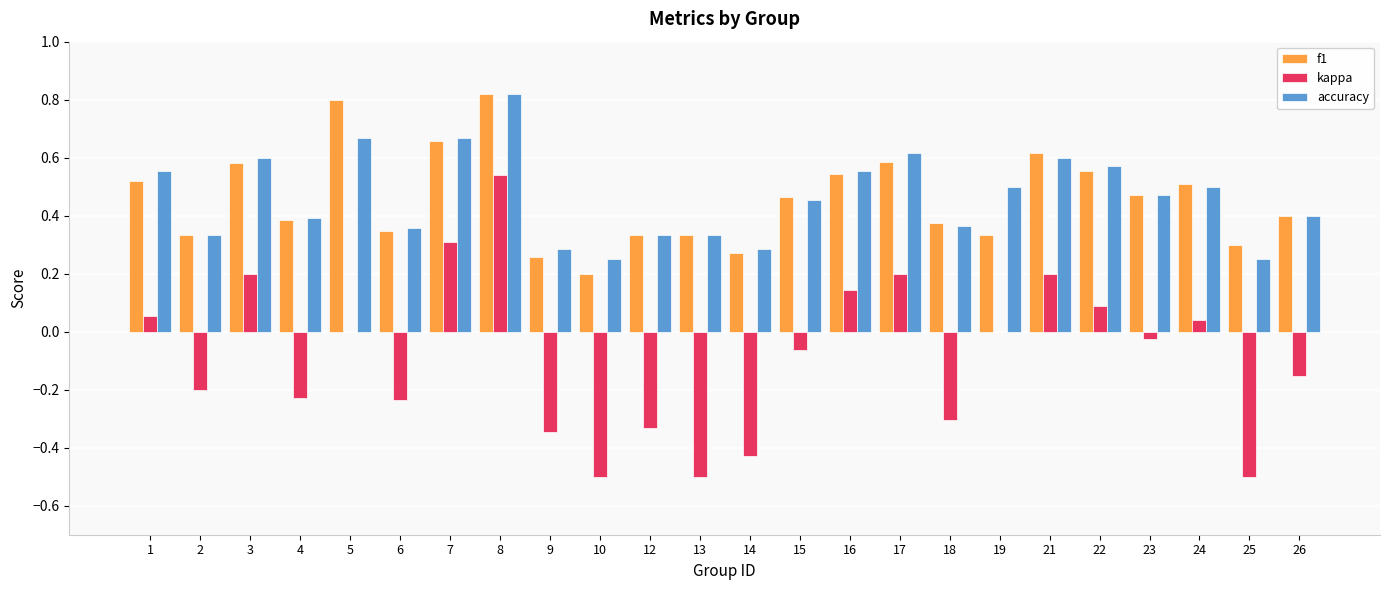

At which label does kappa reach its peak?

8